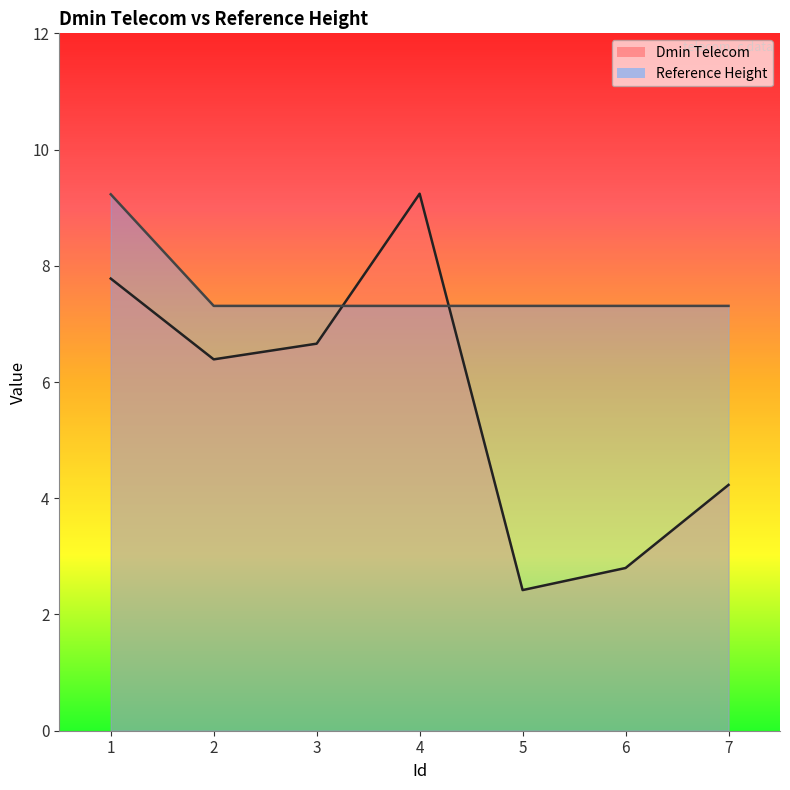

The Reference Height series shows 9.5 at 6. True or false?

False